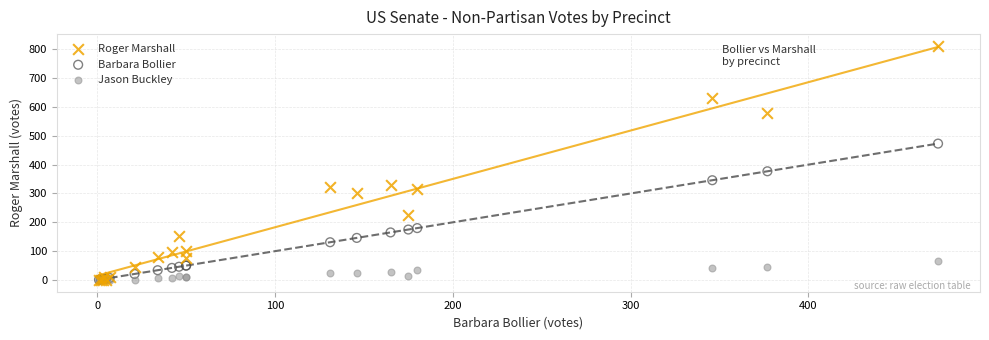

Across all series, what Y value is closest to 406?

377